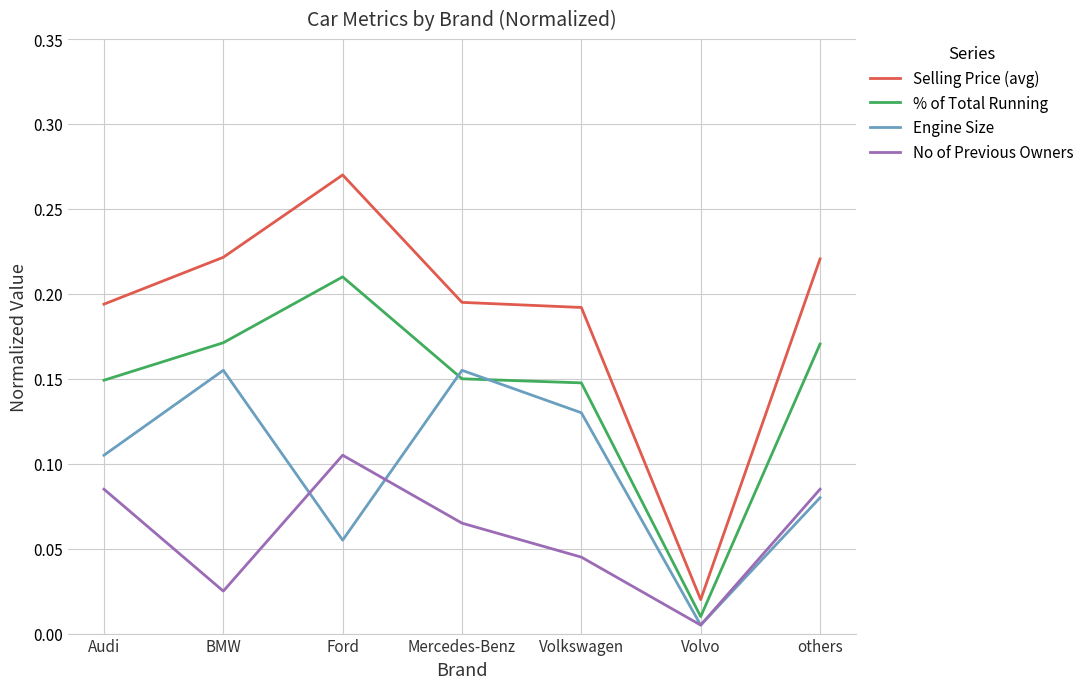

True or false: % of Total Running has a value of 0.1 at others.

False